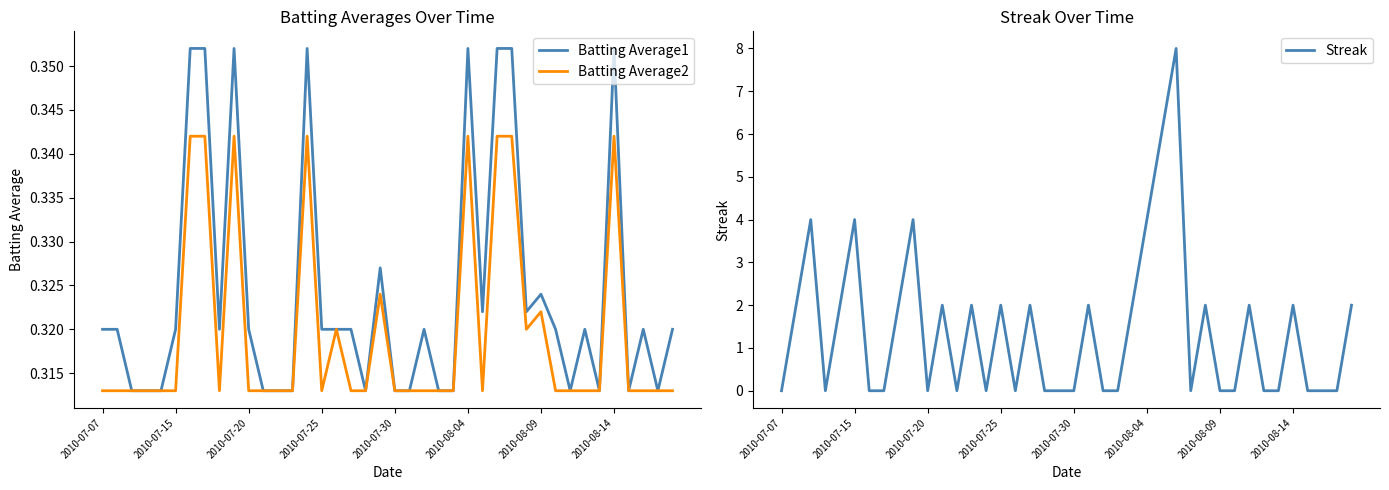

The Streak series shows 2.8 at 2010-08-14. True or false?

False